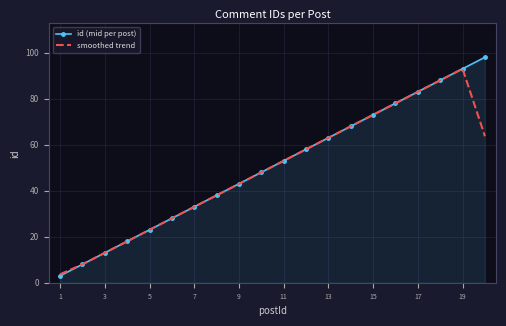

What is the sum of all id (mid per post) values?

1010.0